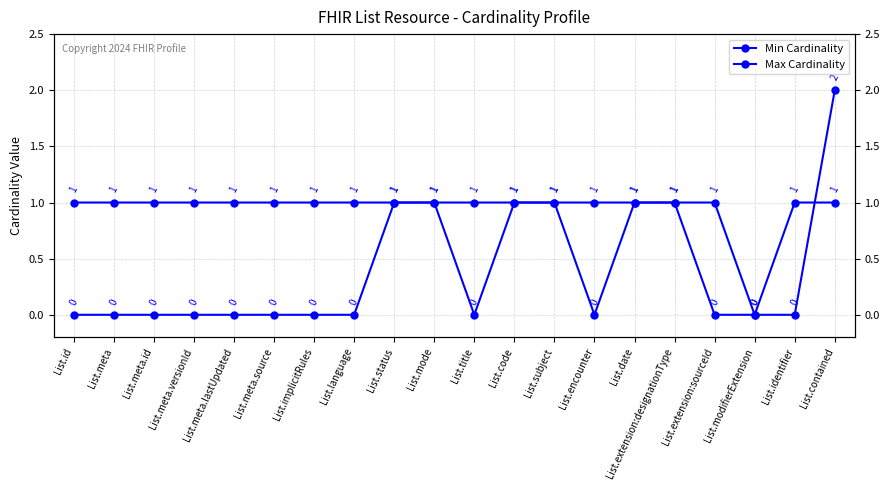

Which series ends up on top after the final intersection of Max Cardinality and Min Cardinality?

Min Cardinality